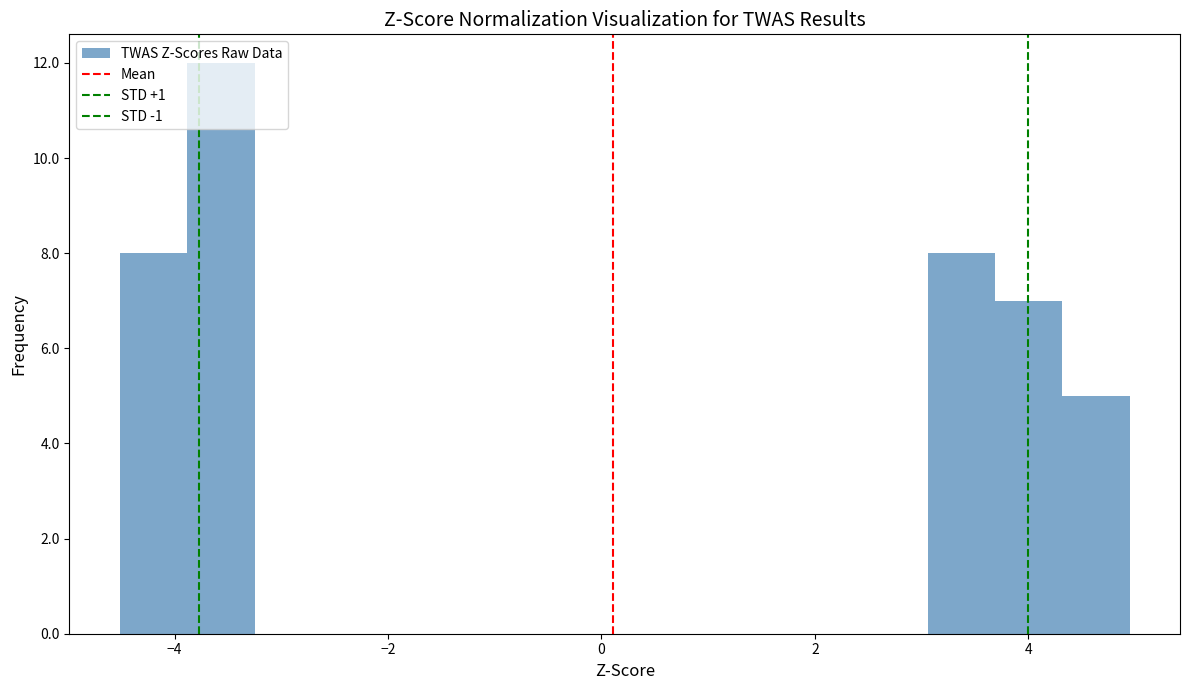

Read against the x-axis, roughly where is the centre of the tallest bar?

-3.6